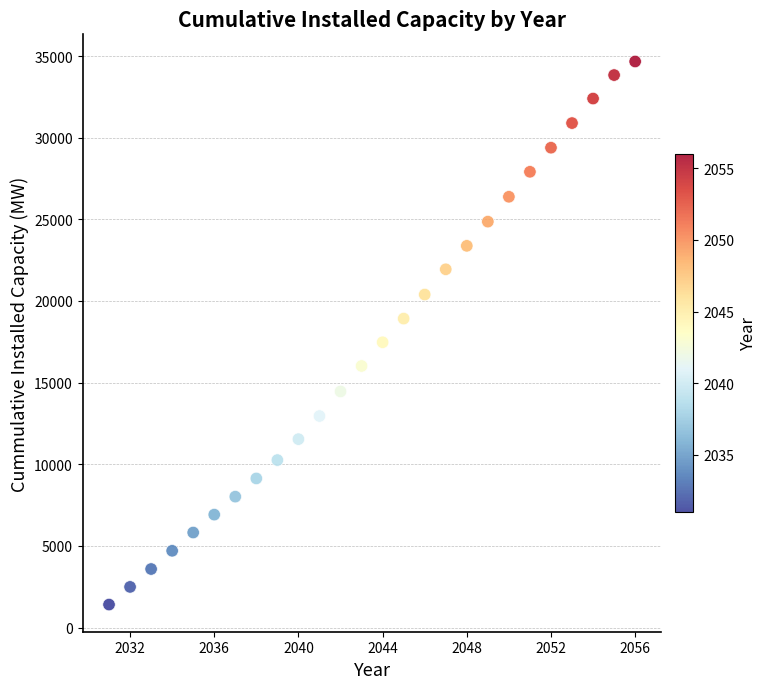

What is the range of Y values (max minus min)?

33252.4